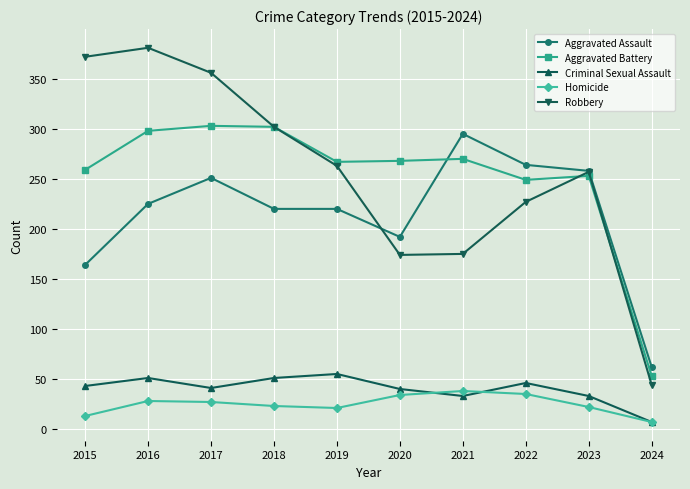

What is the value of the Homicide point at the 7th from the left?

38